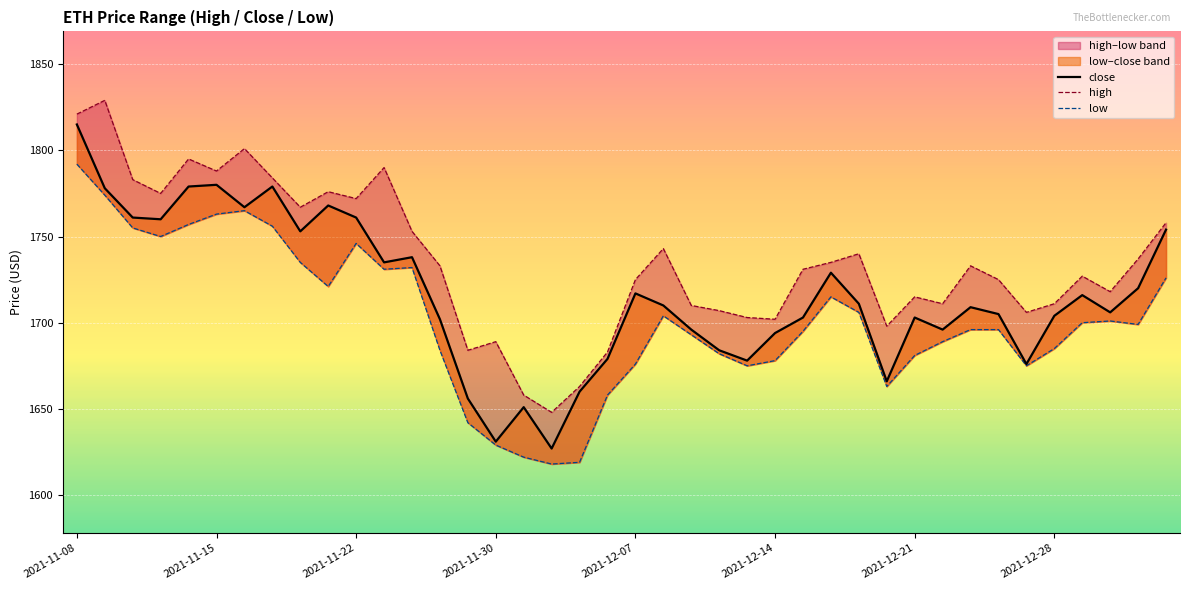

Where is the first local maximum for high?

2021-11-09